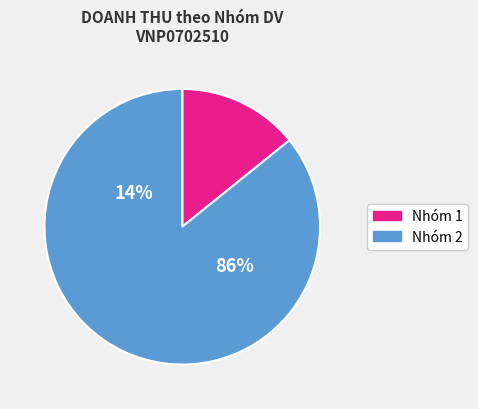

Is there any slice that represents more than half of the pie?

Yes